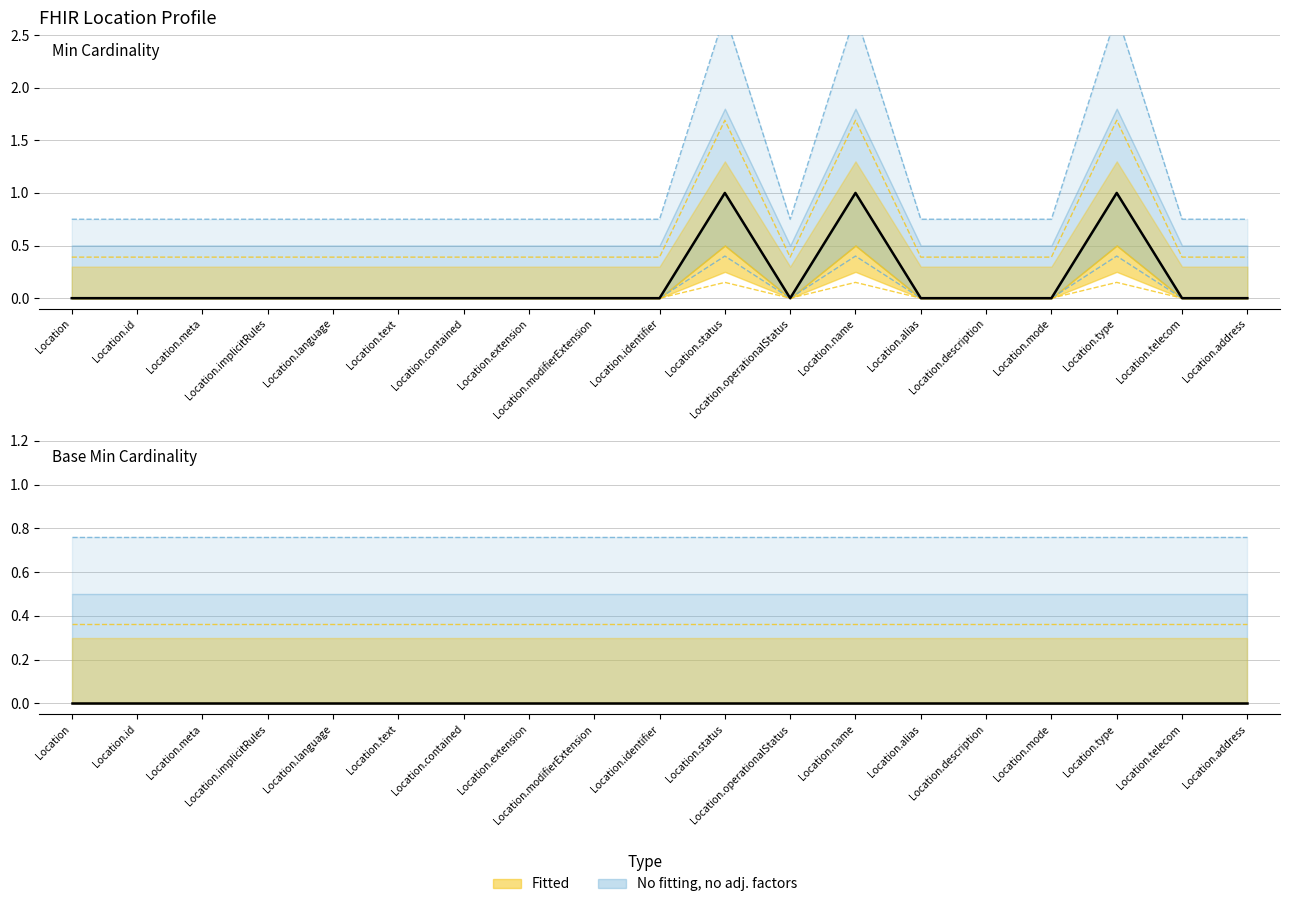

Reading left to right, what are all the values shown in this chart?

0.0	0.0	0.0	0.0	0.0	0.0	0.0	0.0	0.0	0.0	0.4	0.0	0.4	0.0	0.0	0.0	0.4	0.0	0.0